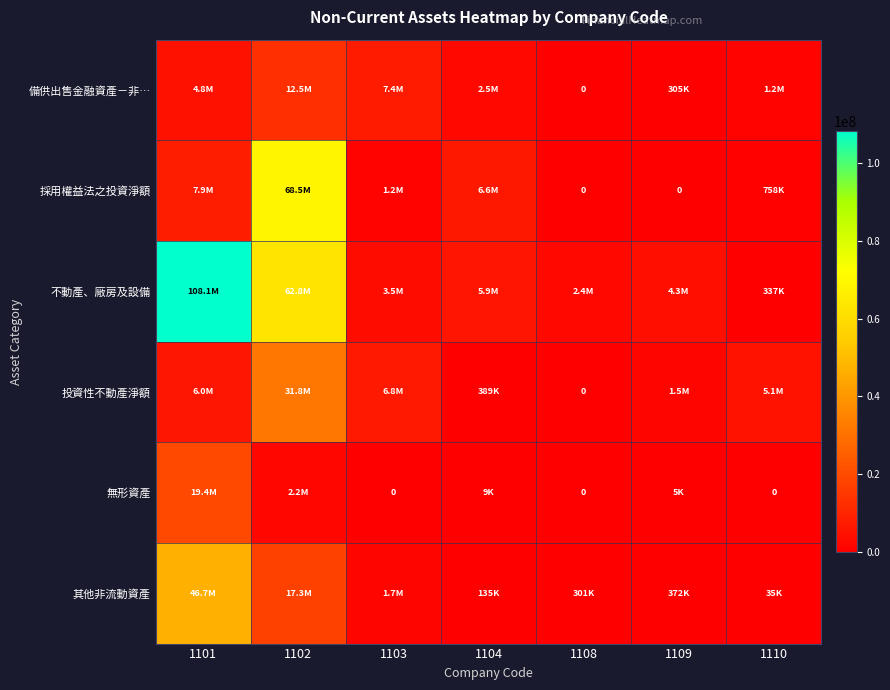

Which series has the largest range (max minus min)?

不動產、廠房及設備